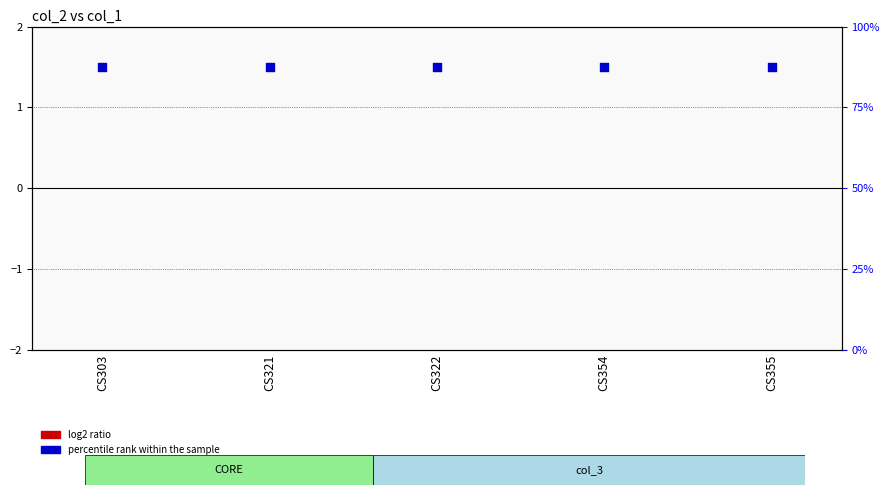

What are all the series names shown in the legend?

log2 ratio, percentile rank within the sample